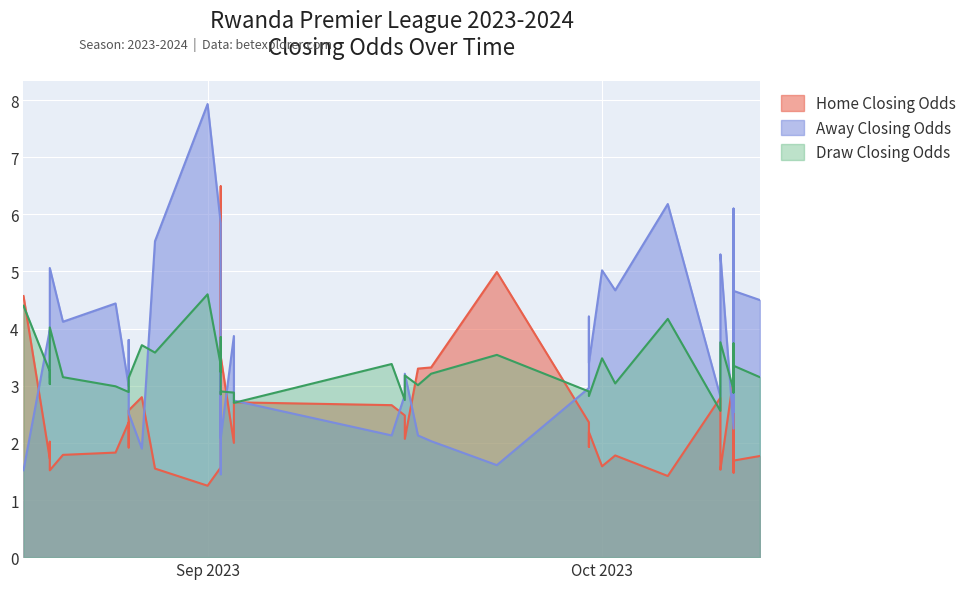

Between 2023-09-18 and 2023-09-16, which is larger?

2023-09-18